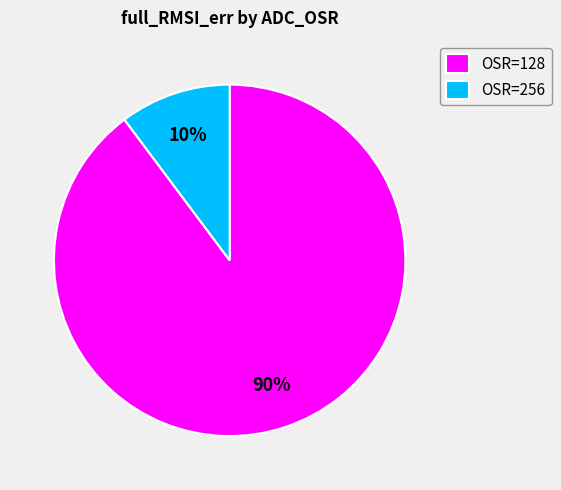

To the nearest percent, what is the difference between the largest and smallest slice percentages?

80%